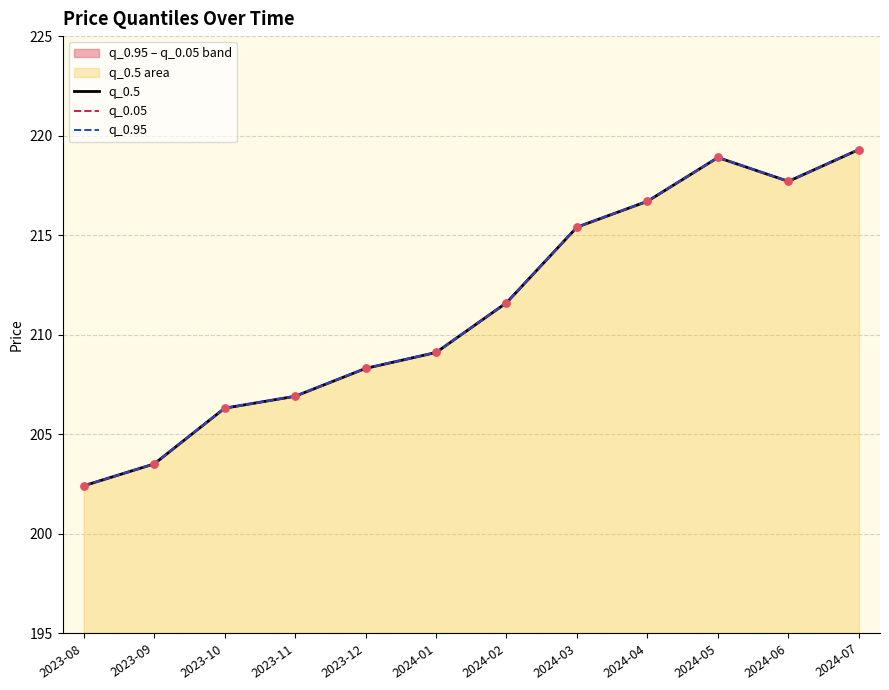

Is the value of q_0.95 at 2023-08 greater than the value of q_0.5 at 2024-01?

No